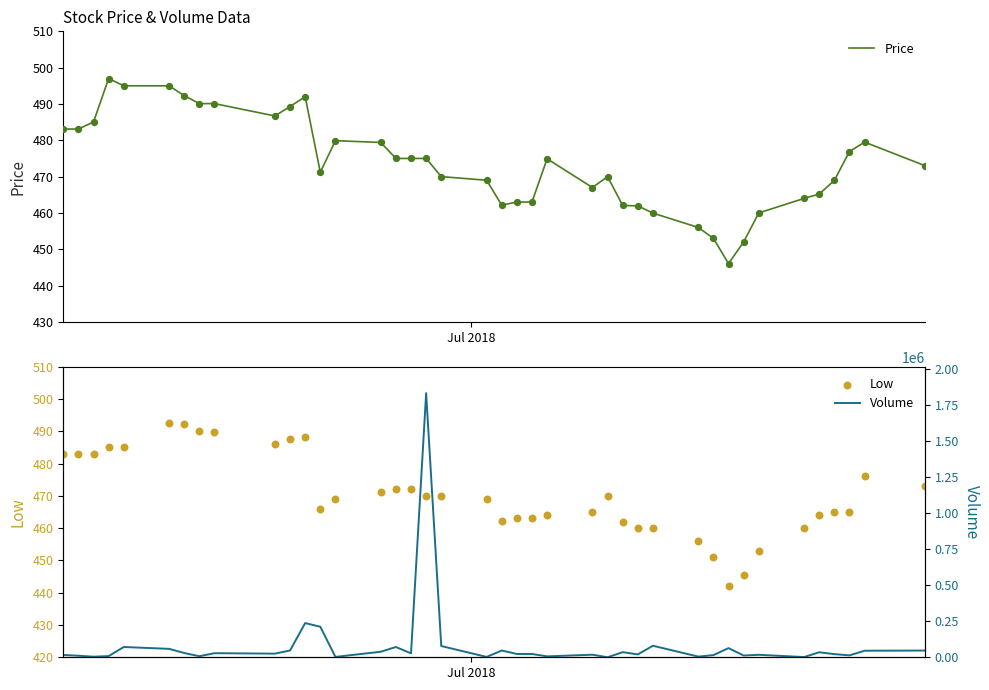

Which series contains the lowest Y value?

Volume